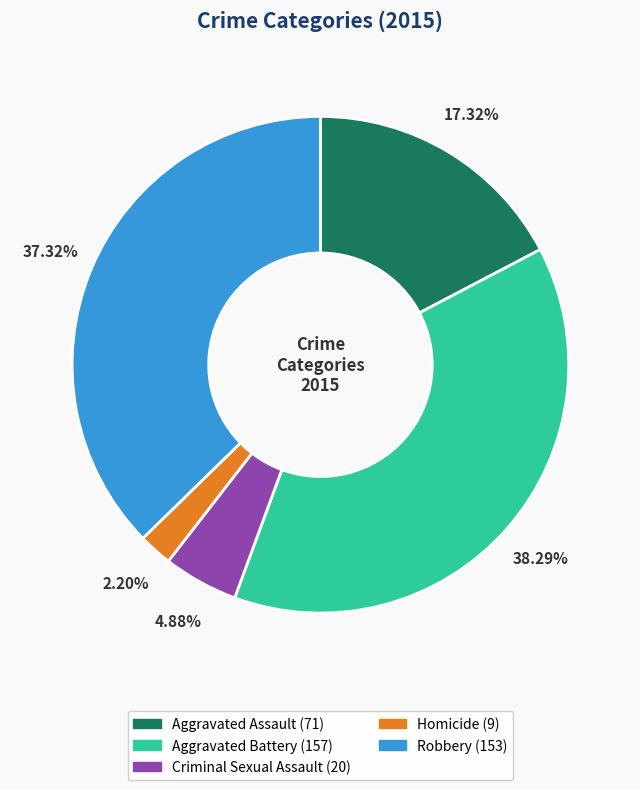

What percentage is the Robbery slice, to the nearest percent?

37%